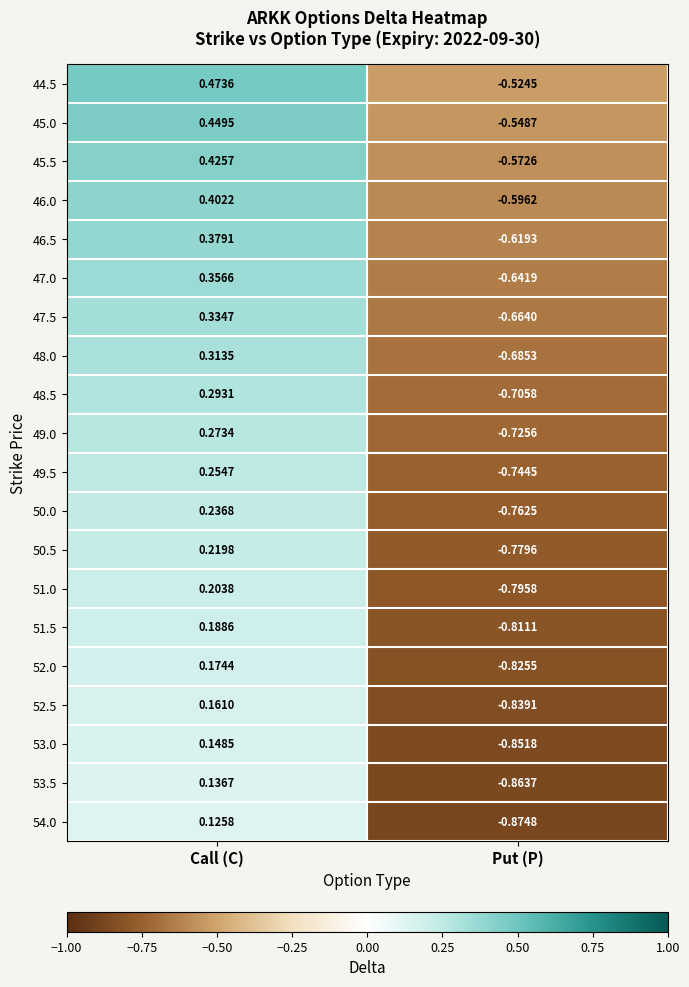

Rank the categories by 49.0 value from highest to lowest.

Call (C), Put (P)